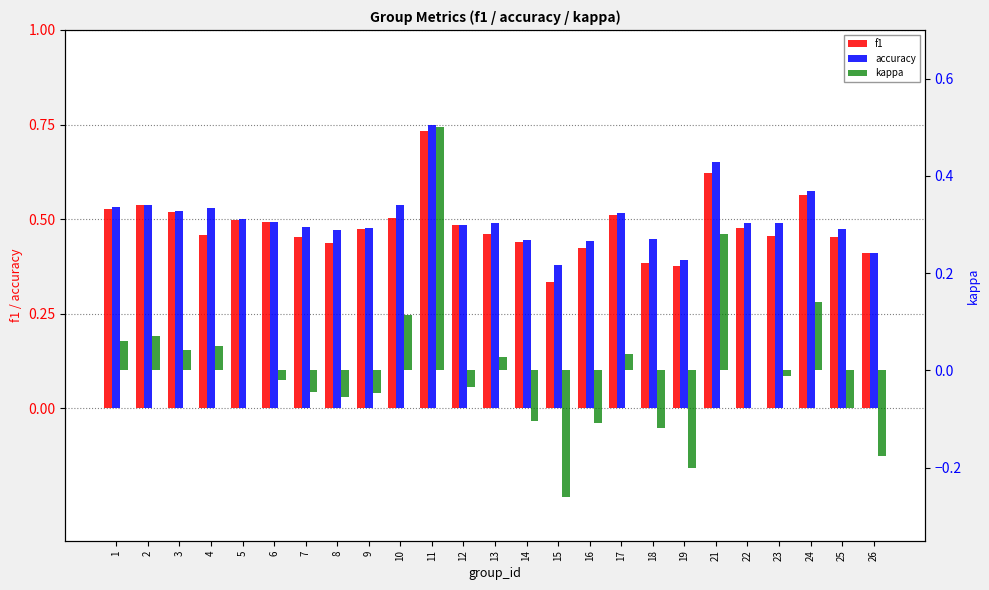

What is the value of the f1 bar at the 6th from the left?

0.5